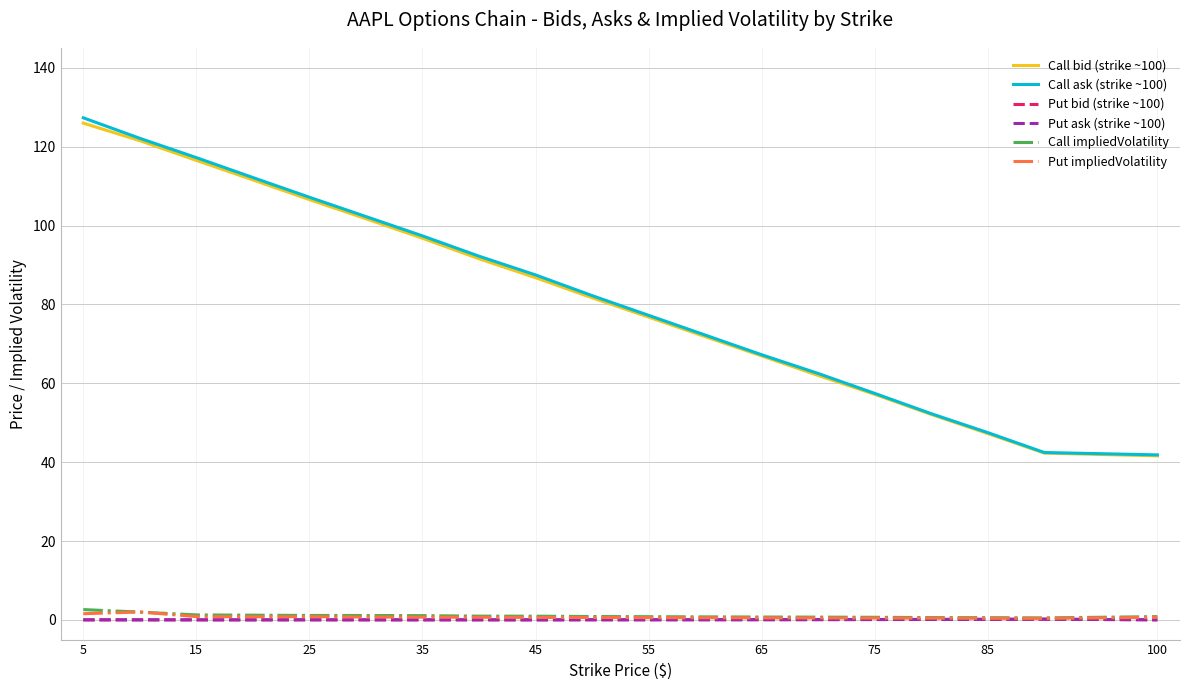

Which series has the largest range (max minus min)?

Call ask (strike ~100)